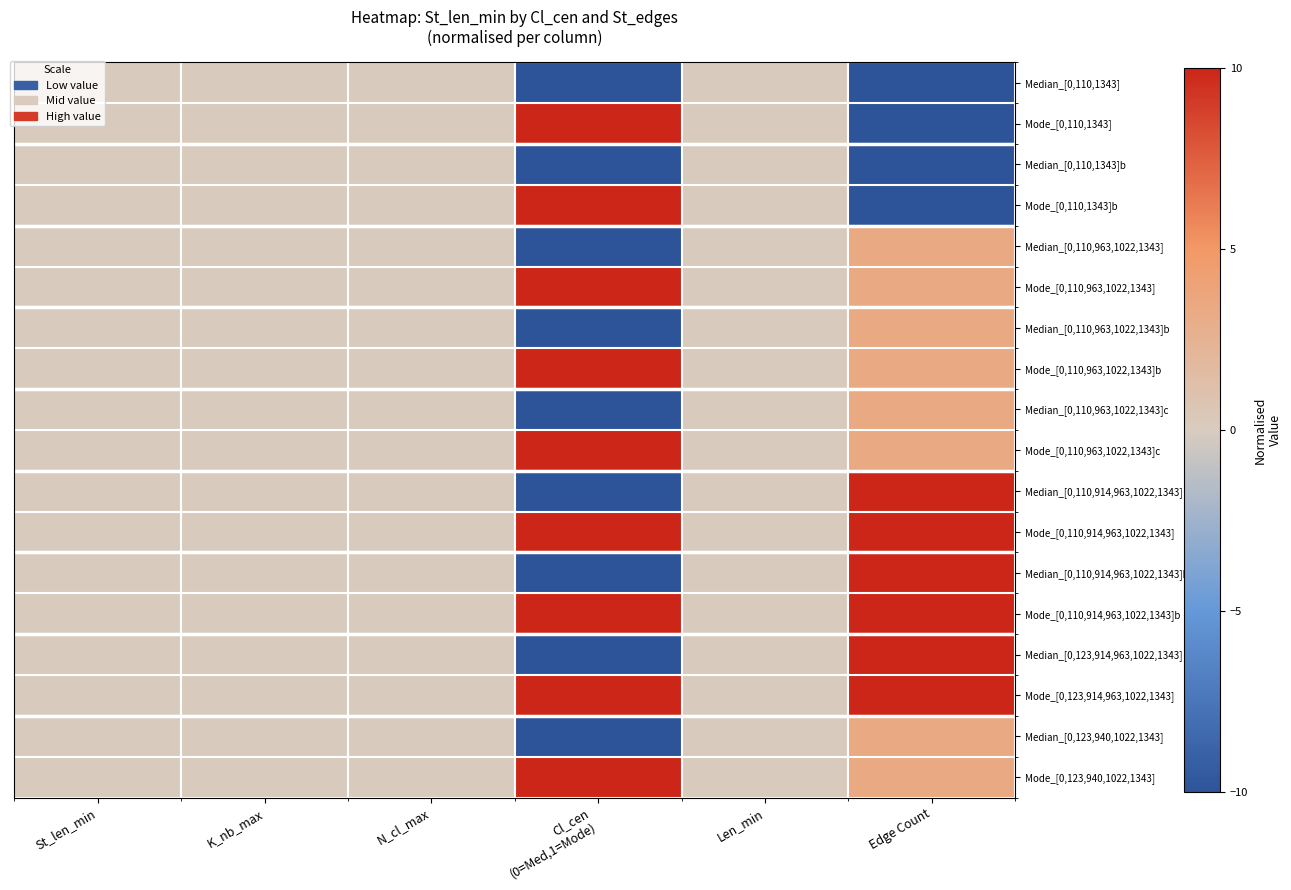

At how many categories does at least one series exceed 3?

2